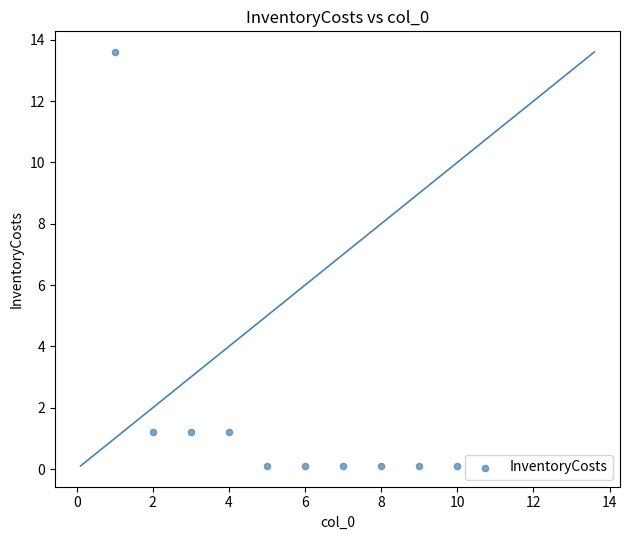

What is the average Y value?

1.8